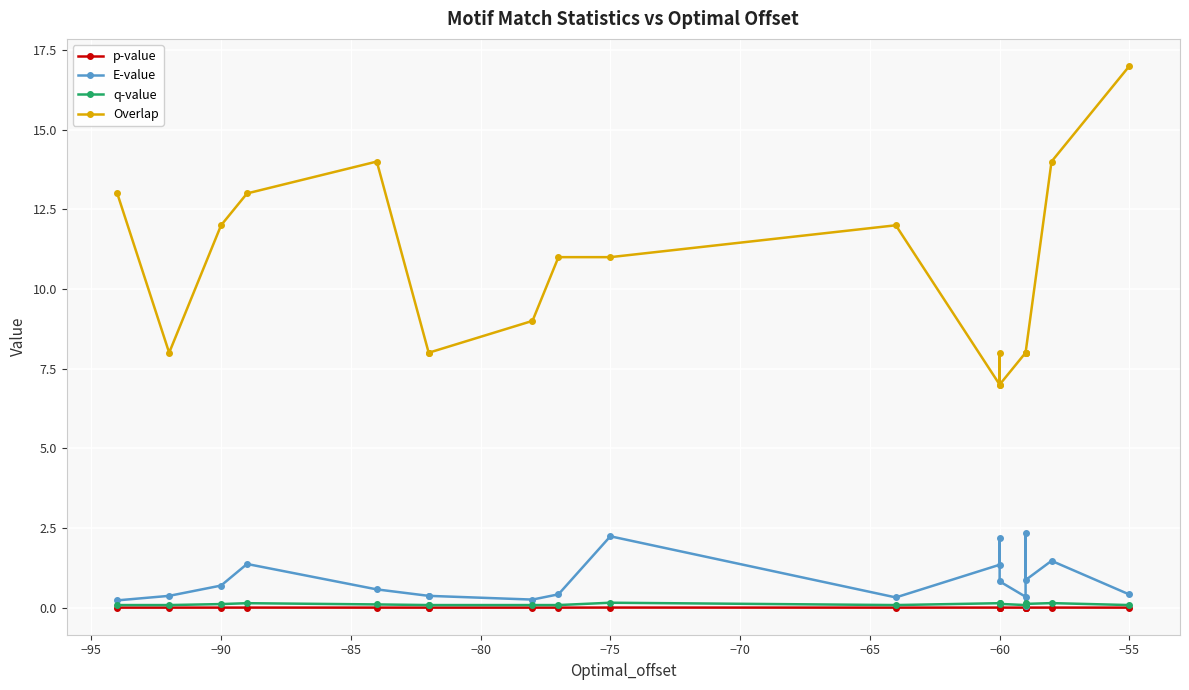

After their last crossing, which series has the higher values: q-value or E-value?

E-value